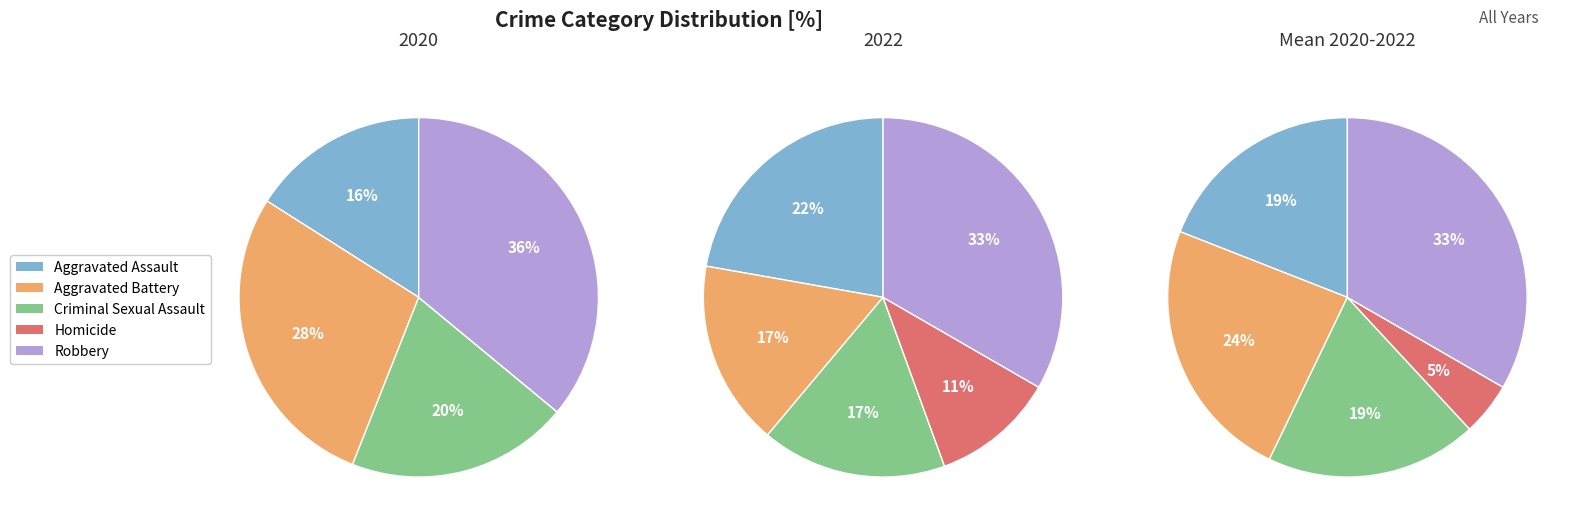

To the nearest percent, what portion does Homicide represent?

11%